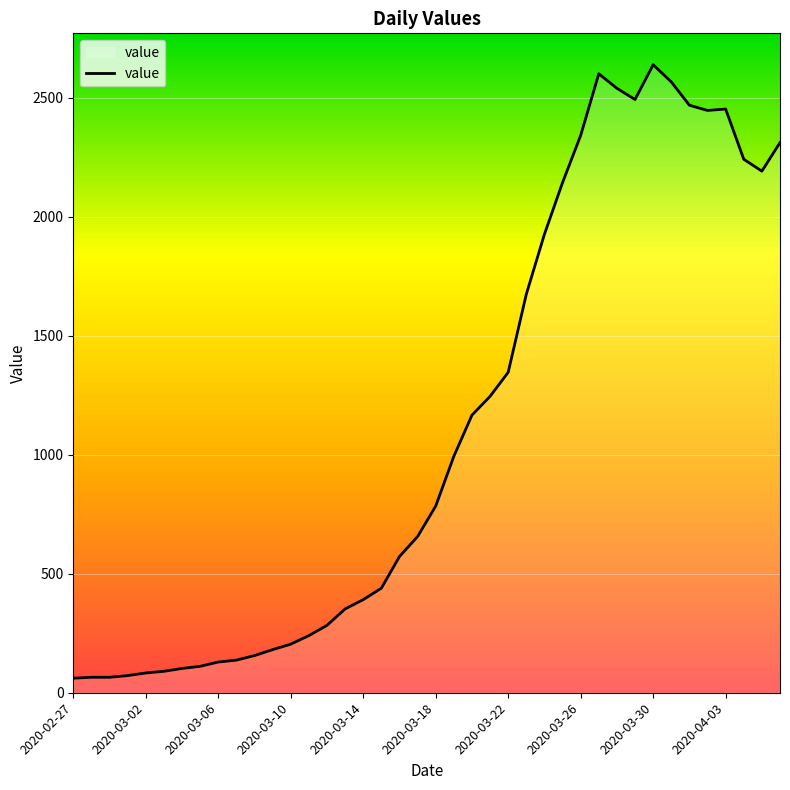

What is the difference between the maximum and minimum values?

2577